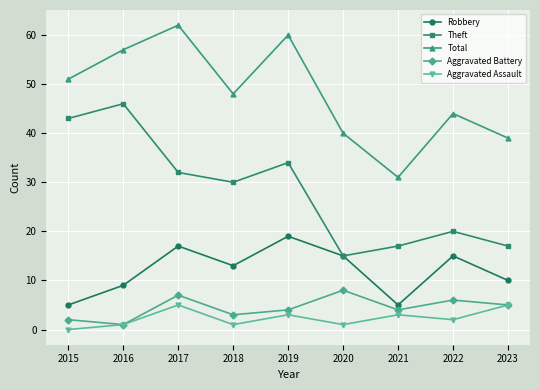

Which series changed the most between 2018 and 2023?

Theft